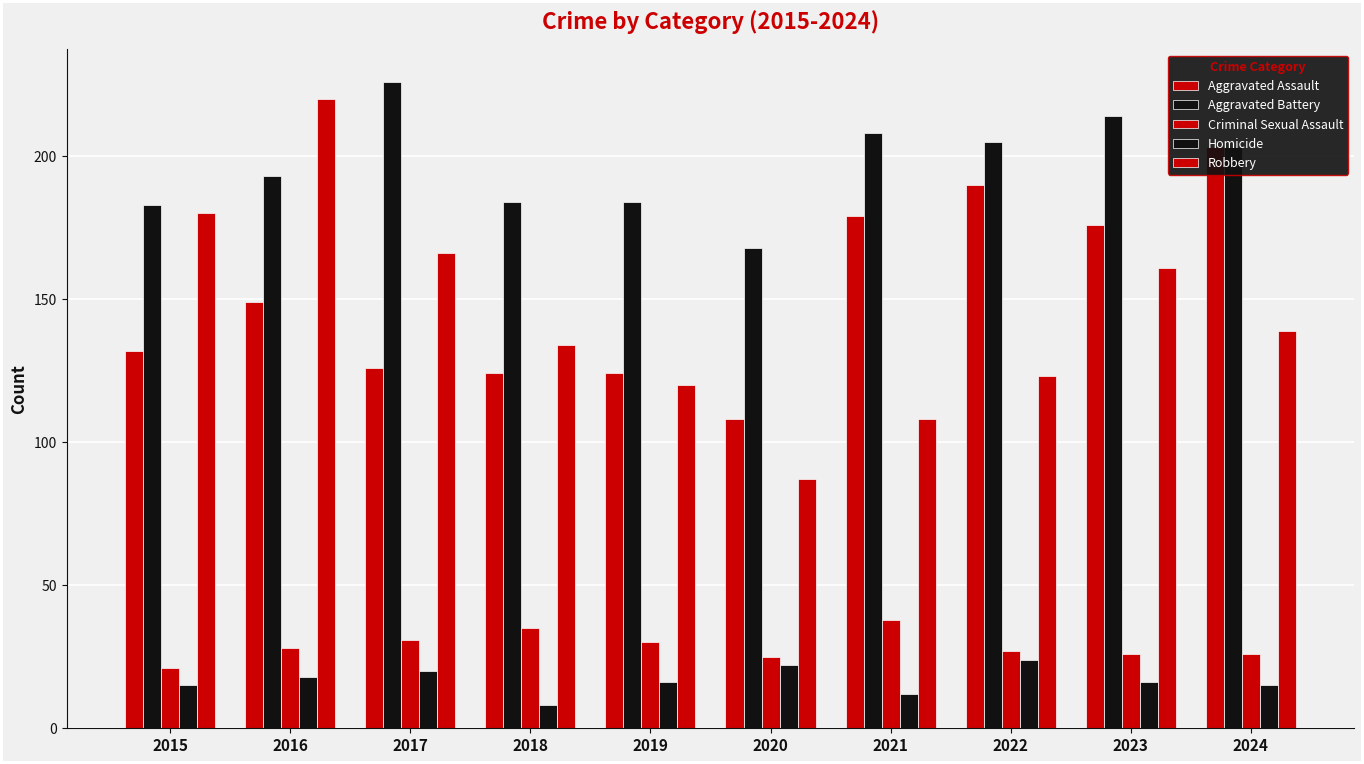

Which series has the largest total across all categories?

Aggravated Battery